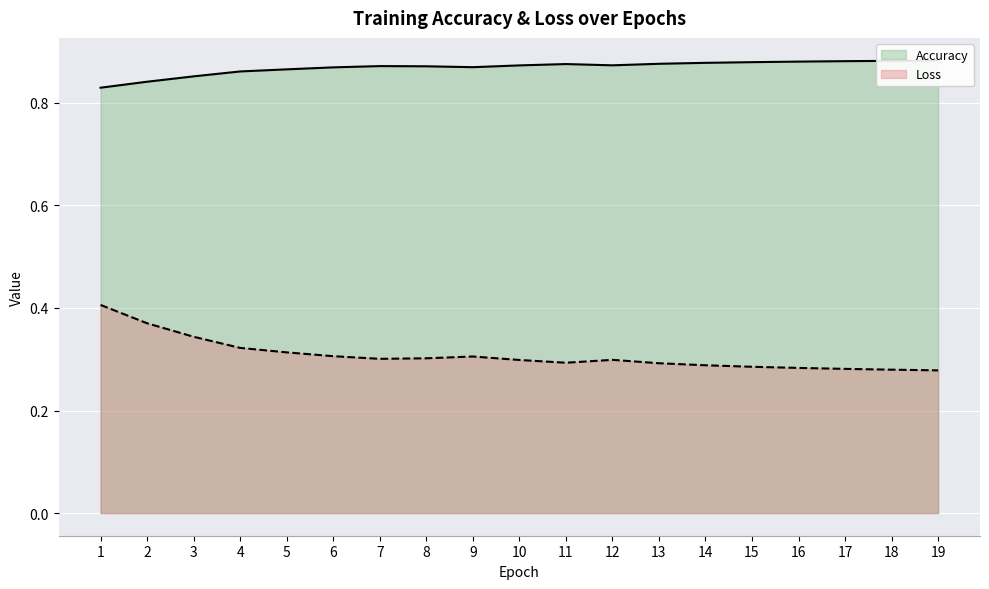

The value of Loss at 6 is 0.1. True or false?

False